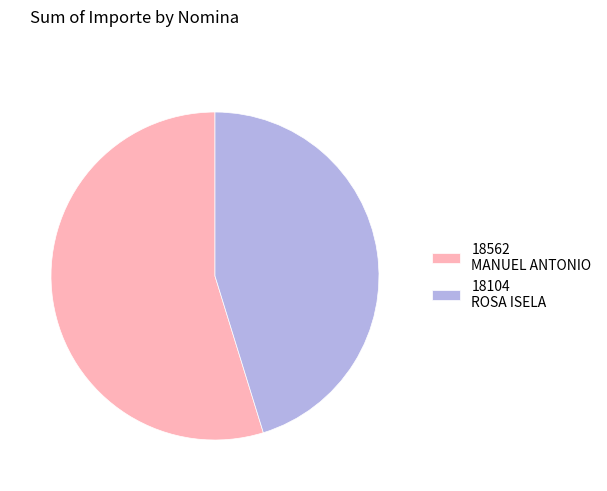

Which category has the smallest portion of the pie?

18104 ROSA ISELA